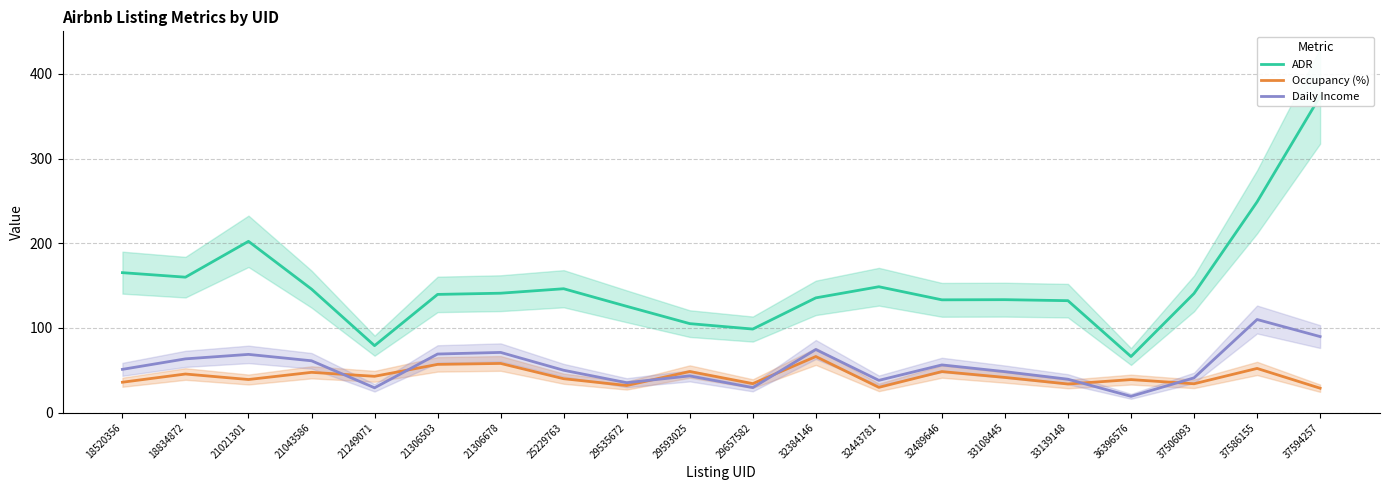

What is the sum of all Occupancy (%) values?

854.9